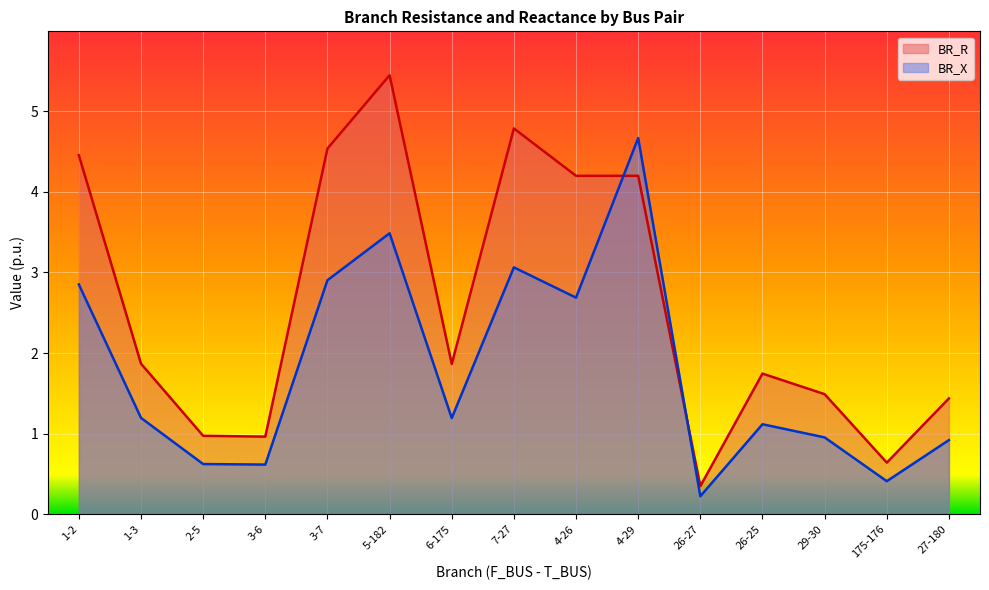

Which has a higher value, 26-25 or 4-26?

4-26